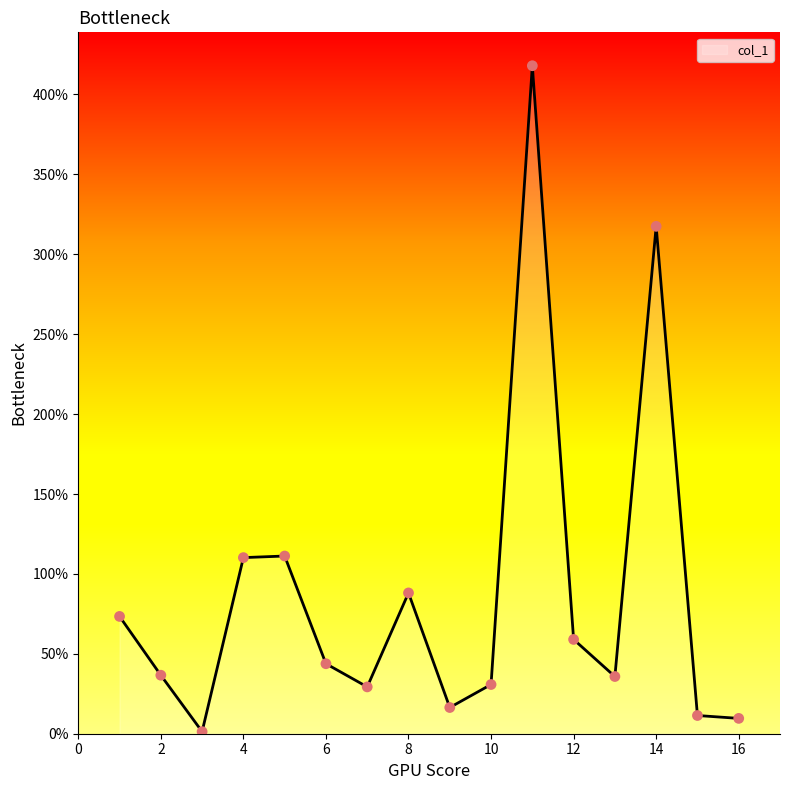

What is the ratio of the value at 13 to the value at 5?

0.3